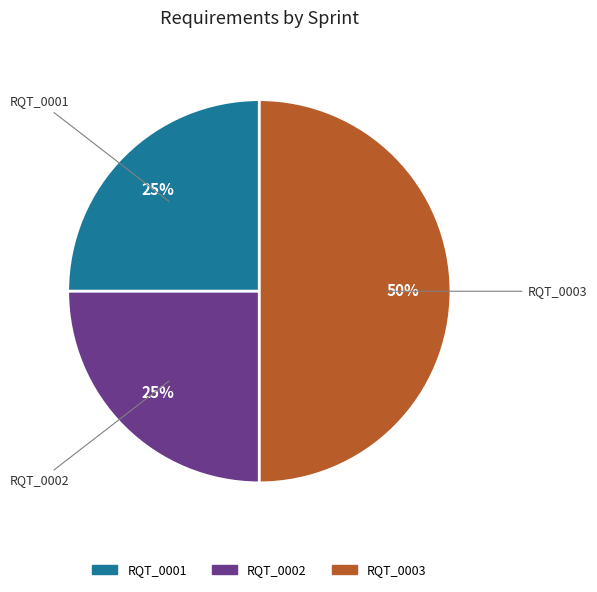

Count the number of slices in the pie.

3